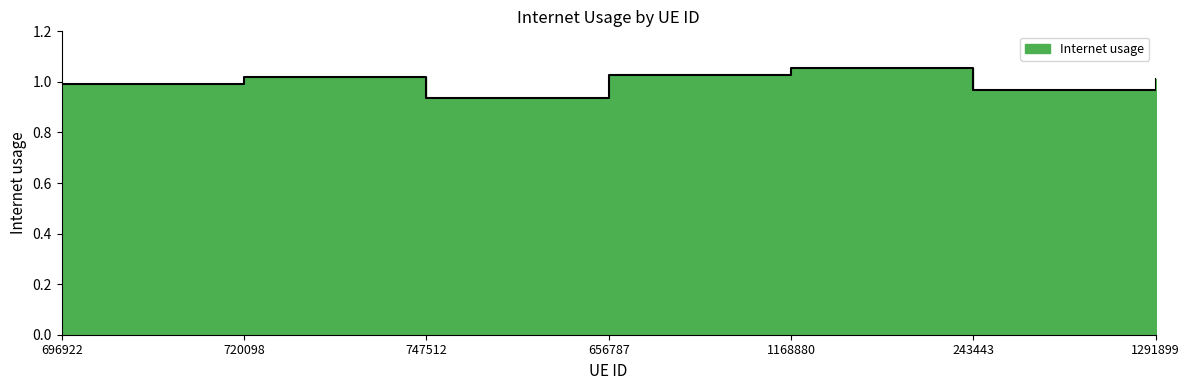

What is the label of the 2nd point from the right?

243443